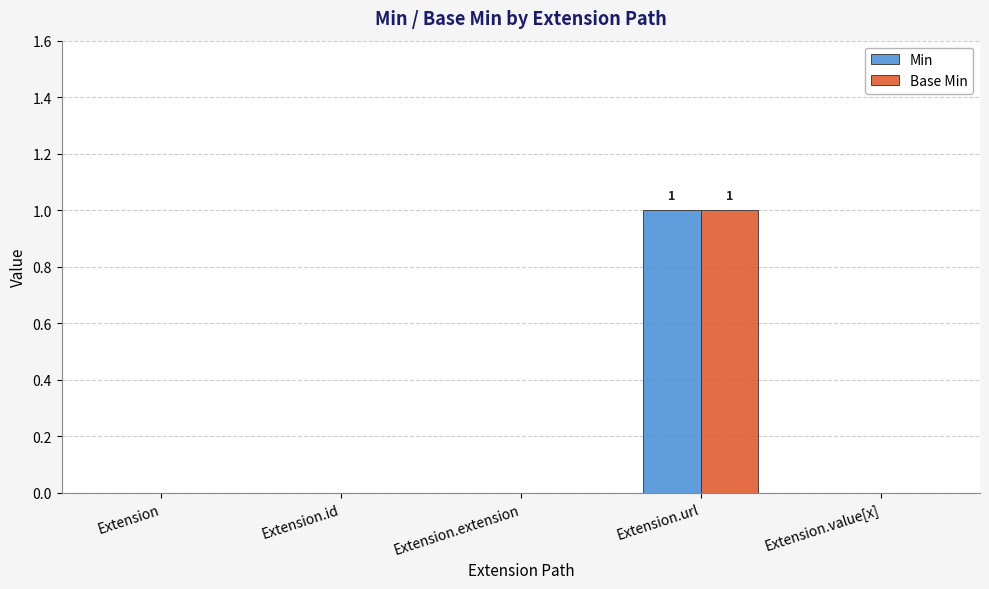

Does the chart contain stacked bars?

No